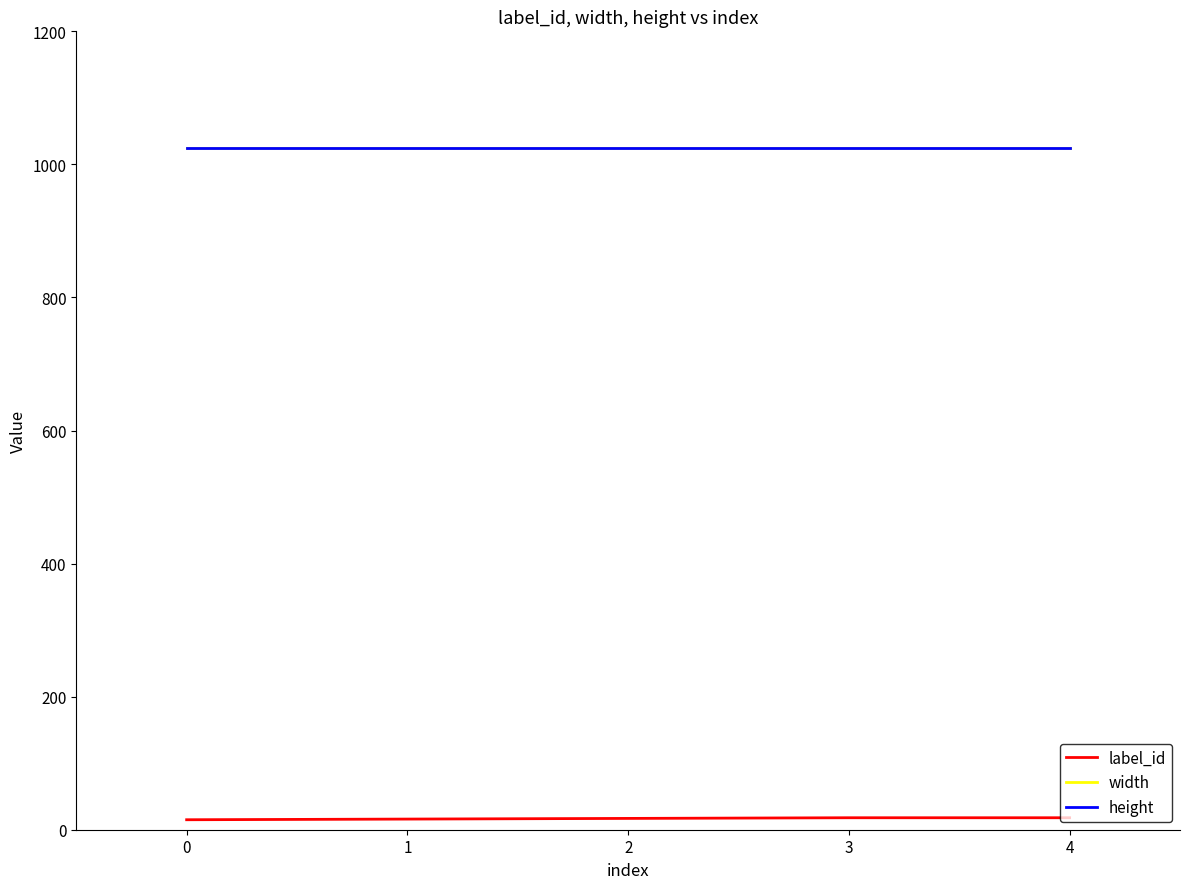

Does the chart have visible grid lines?

No